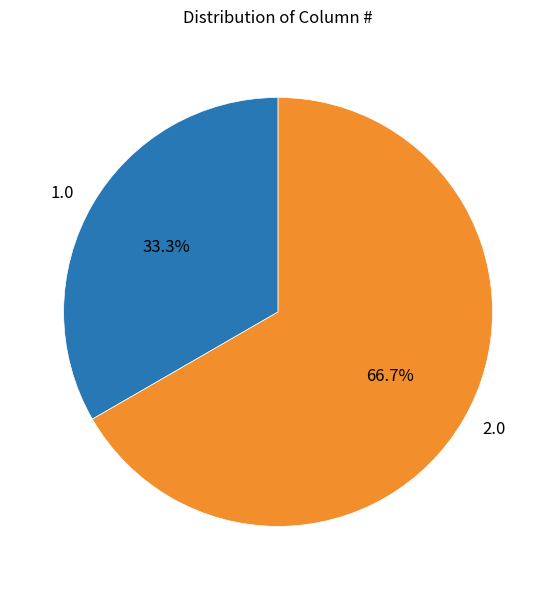

What is the majority slice?

2.0